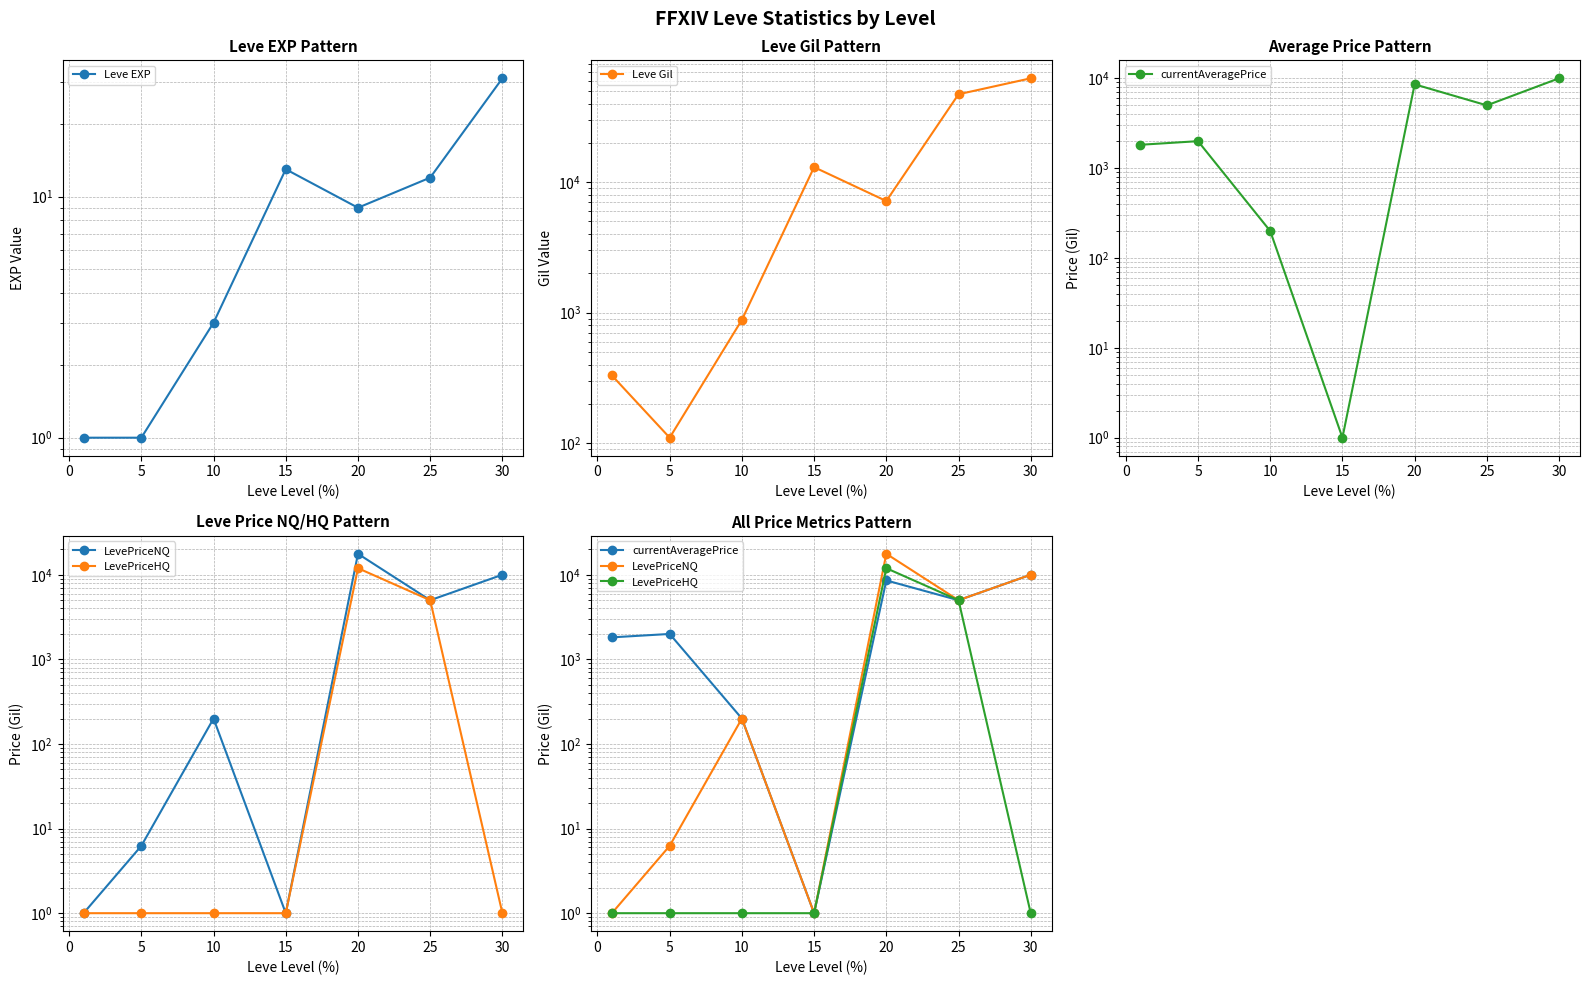

What is the minimum value shown in the chart?

1.0